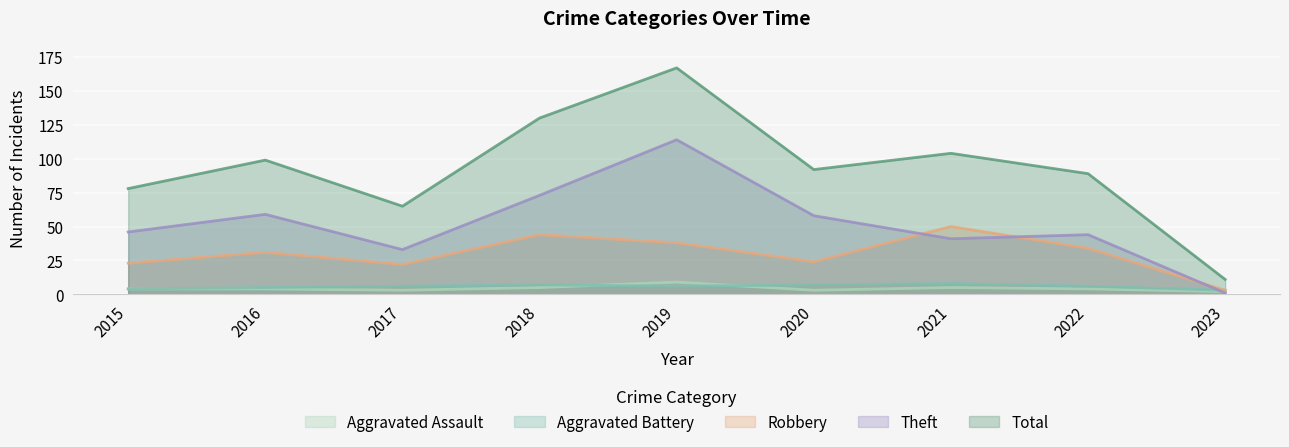

Read the Theft value at 2017, to the nearest 50.

50